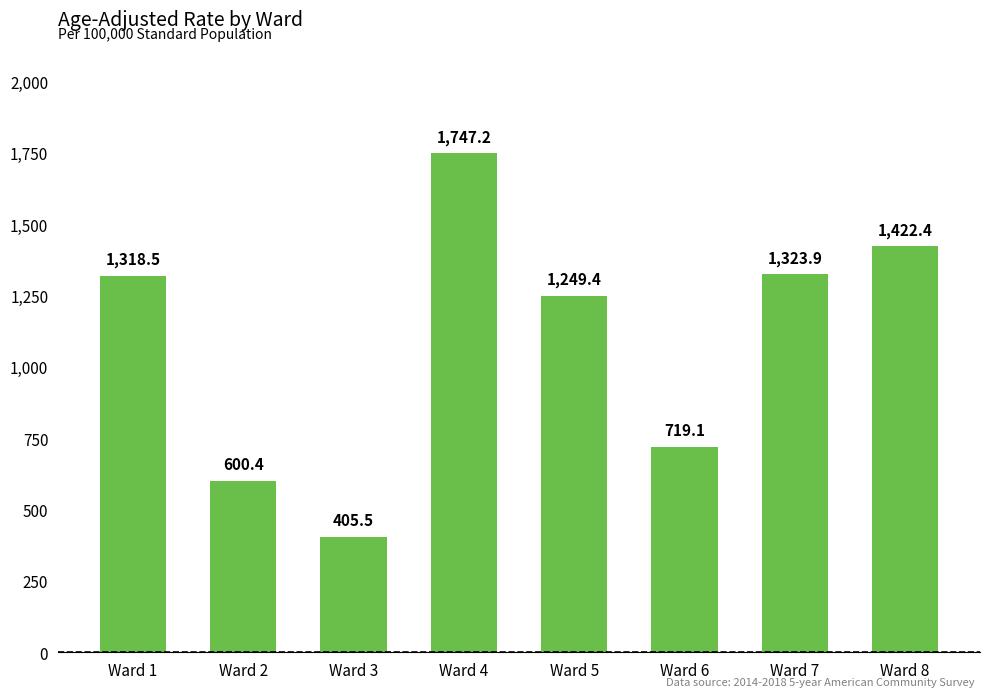

What is the approximate value at Ward 7?

1323.9